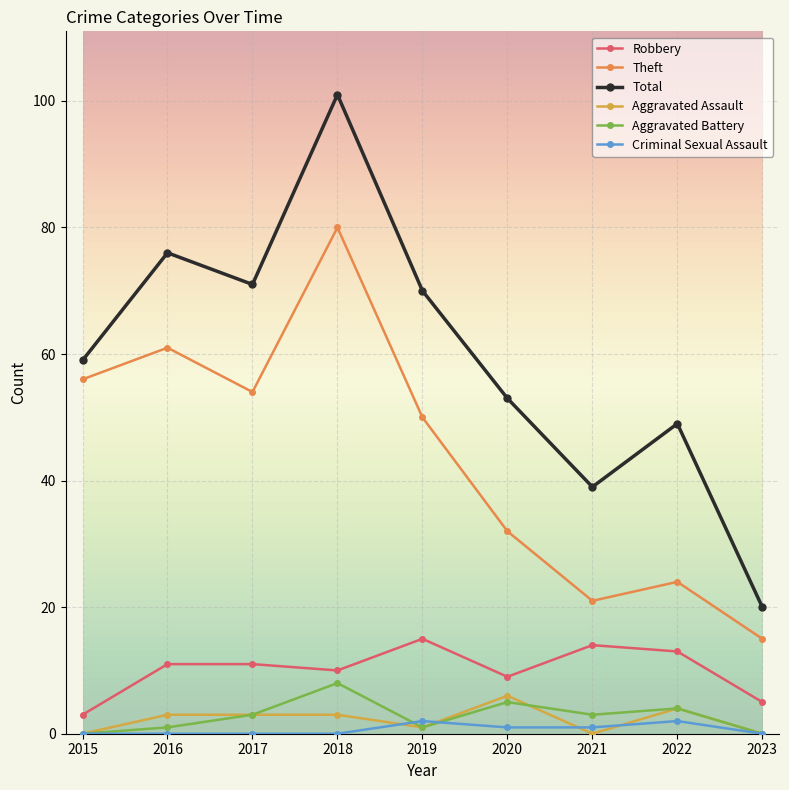

What is the value of the Theft point at the 4th from the left?

80